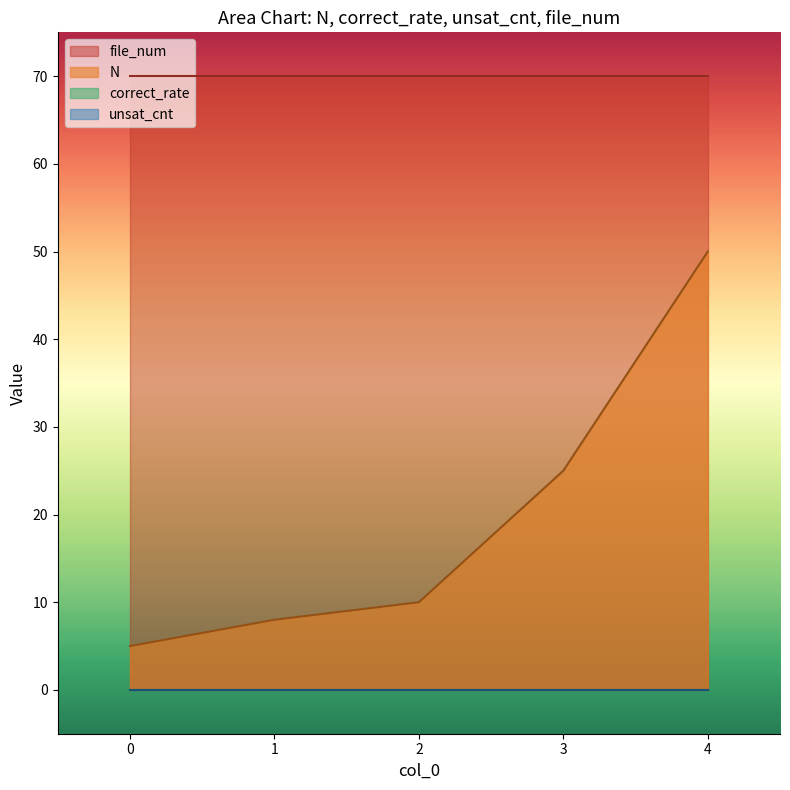

What is the difference between the highest and lowest values at 1?

70